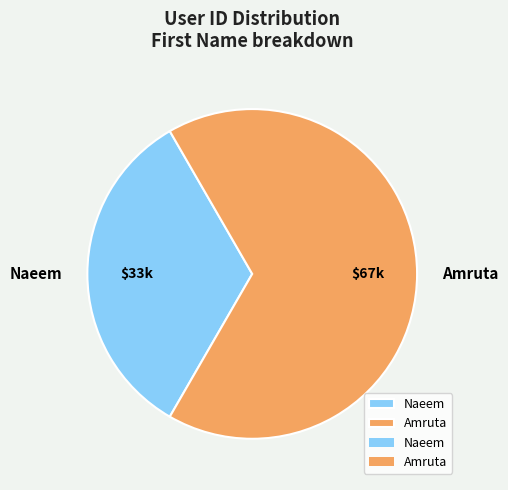

Which slice is the smallest?

Naeem